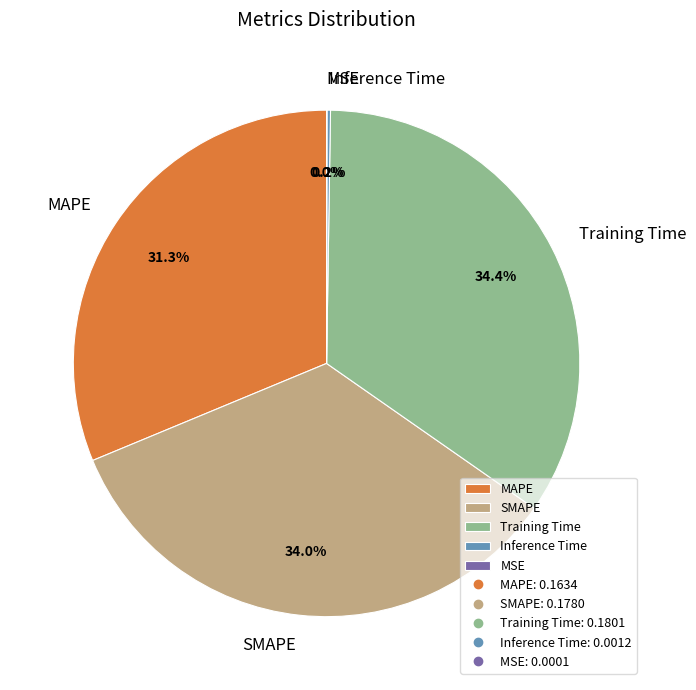

How much of the chart is everything except MAPE?

68.7%